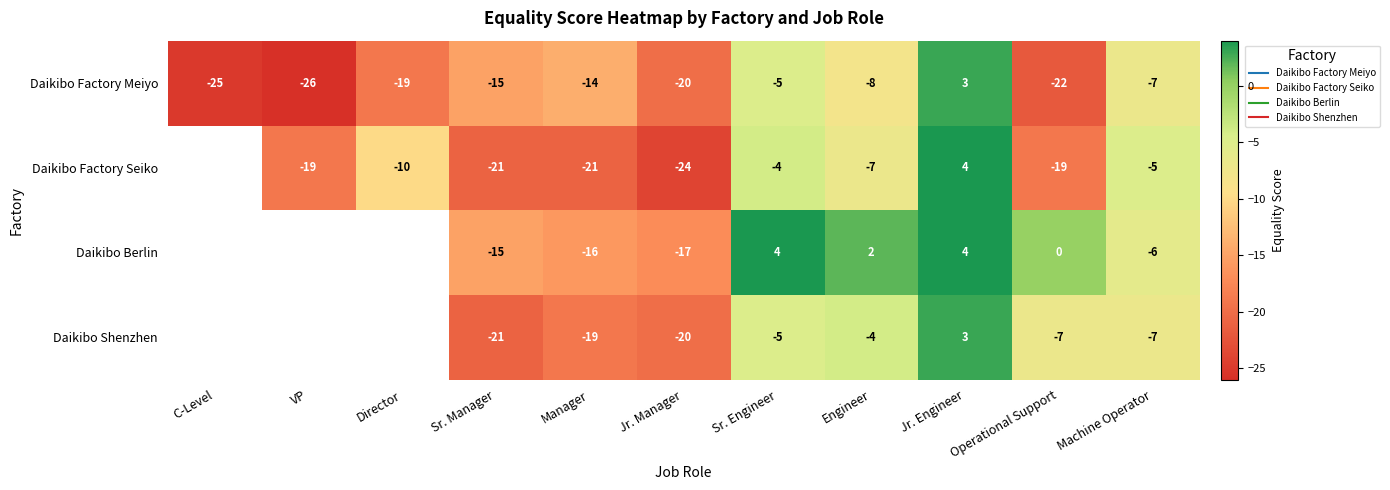

What is the maximum value shown in the chart?

4.0